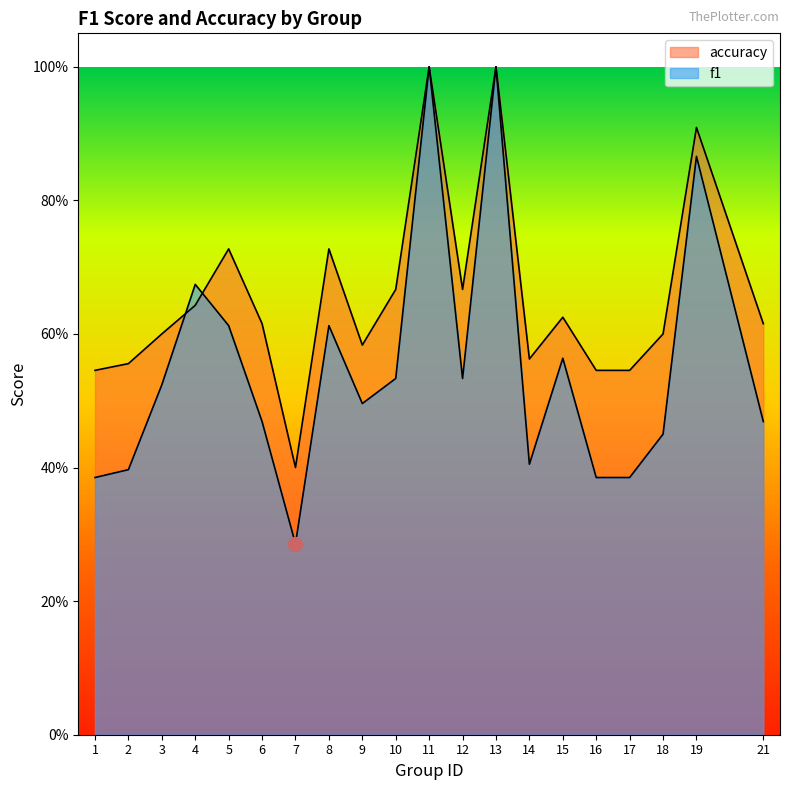

What is the sum of the f1 values at 21 and 15?

1.0